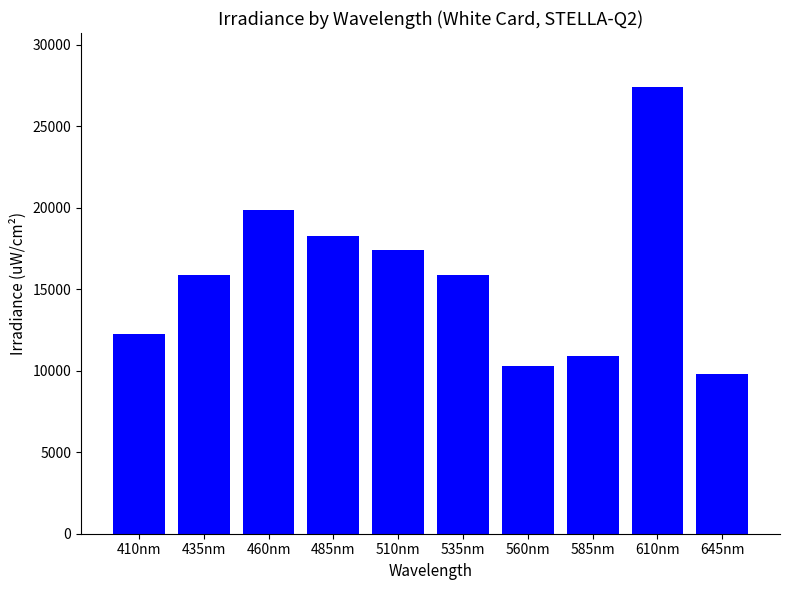

What is the average value?

15808.0